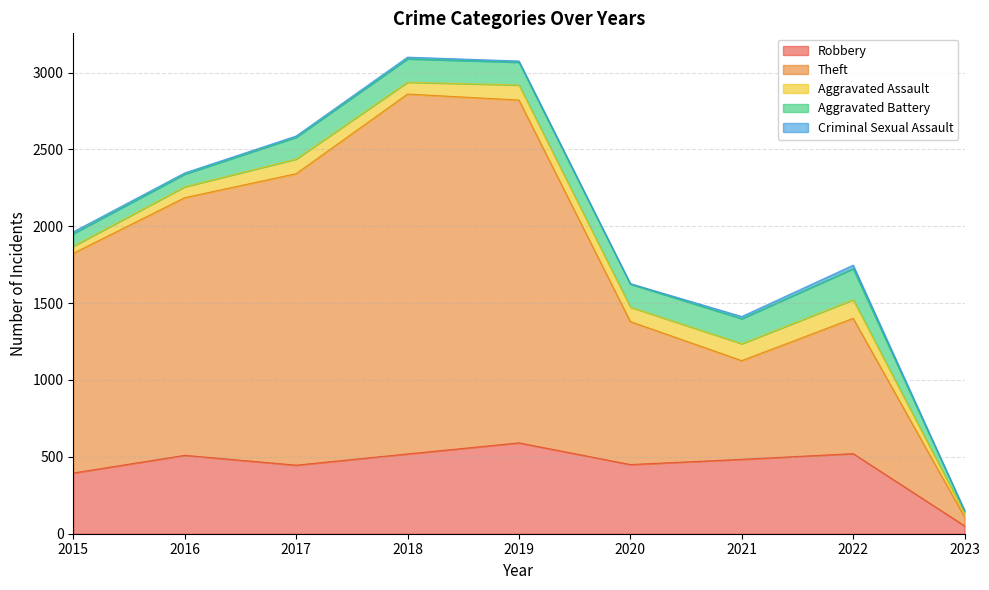

True or false: Theft and Robbery intersect in this chart.

False